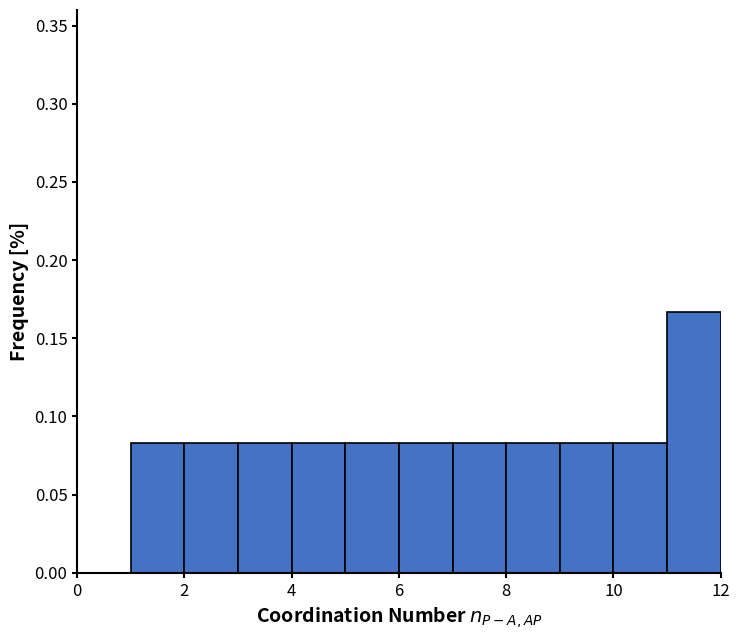

How tall is the bar that spans 8 to 9 on the x-axis? The values are not printed on the chart, so give them approximately, as read against the axis.

0.085